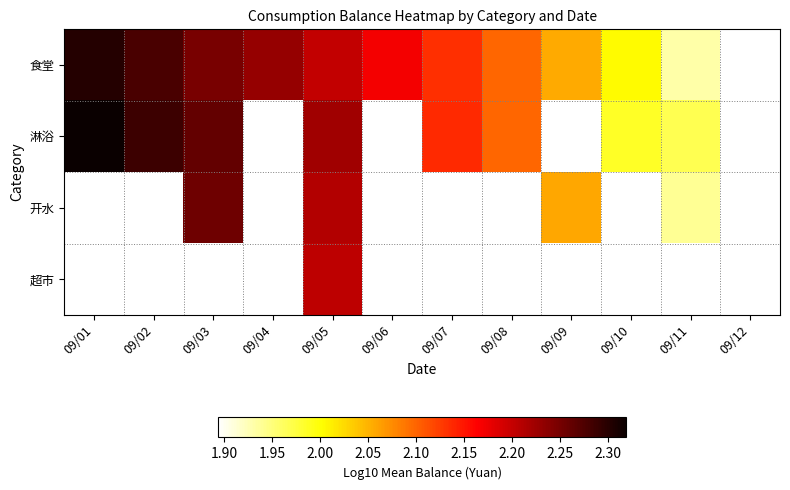

What is the greatest value displayed?

2.3